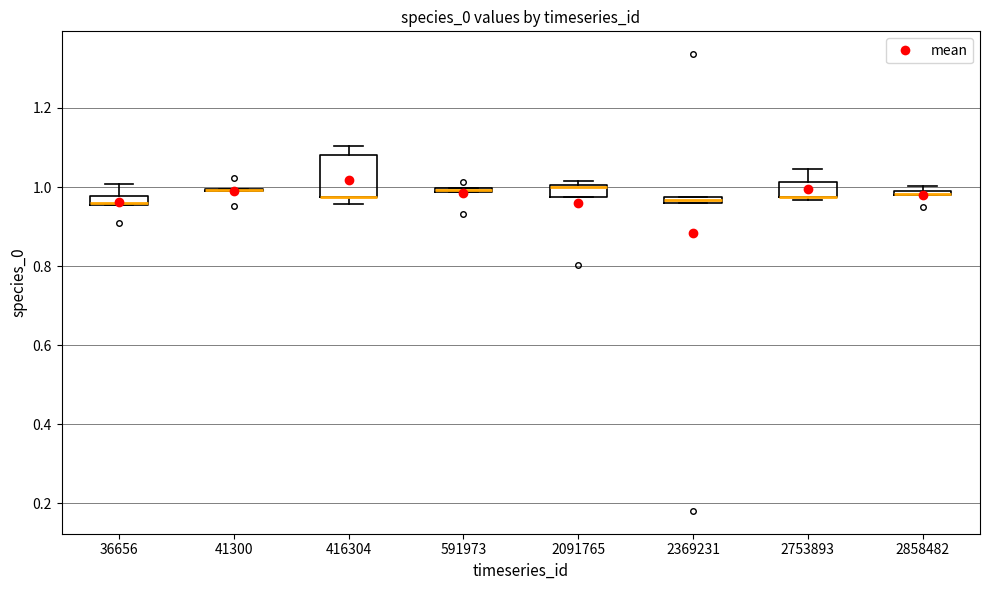

Comparing the boxes themselves (not the whiskers), which one is the tallest?

416304